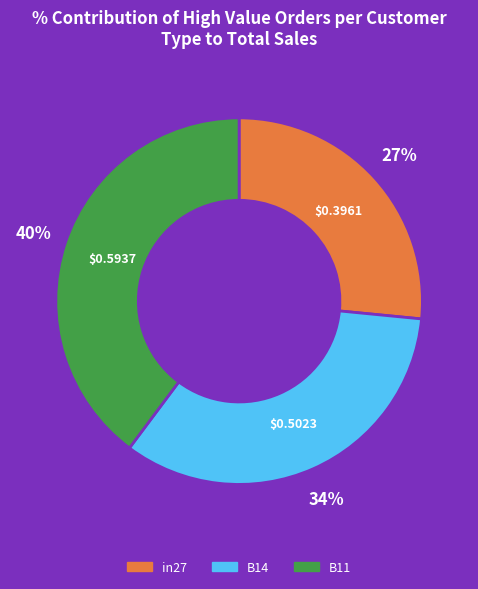

To the nearest percent, what portion does B11 represent?

40%